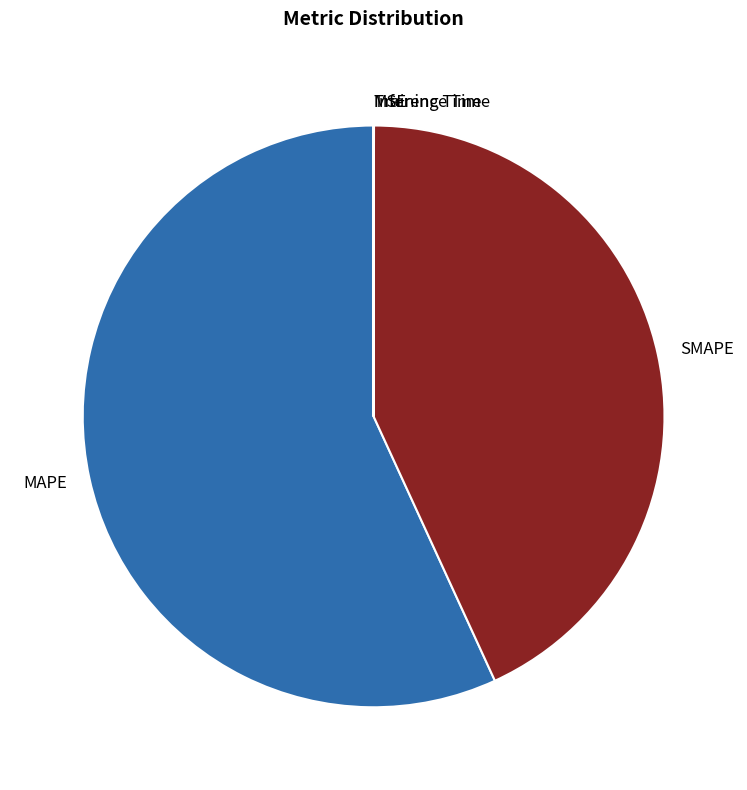

Is there any slice that represents more than half of the pie?

Yes